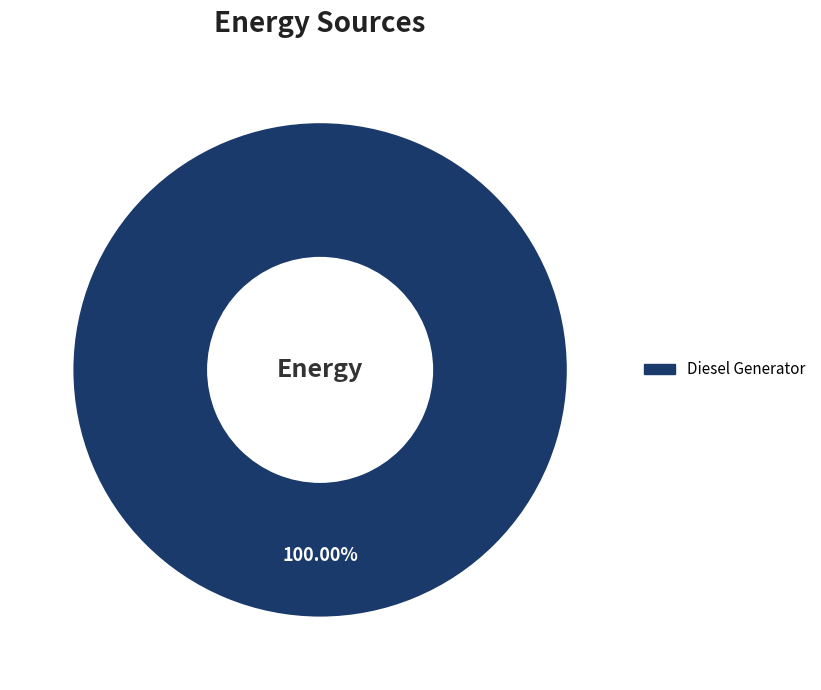

Is there a majority slice in this chart?

Yes